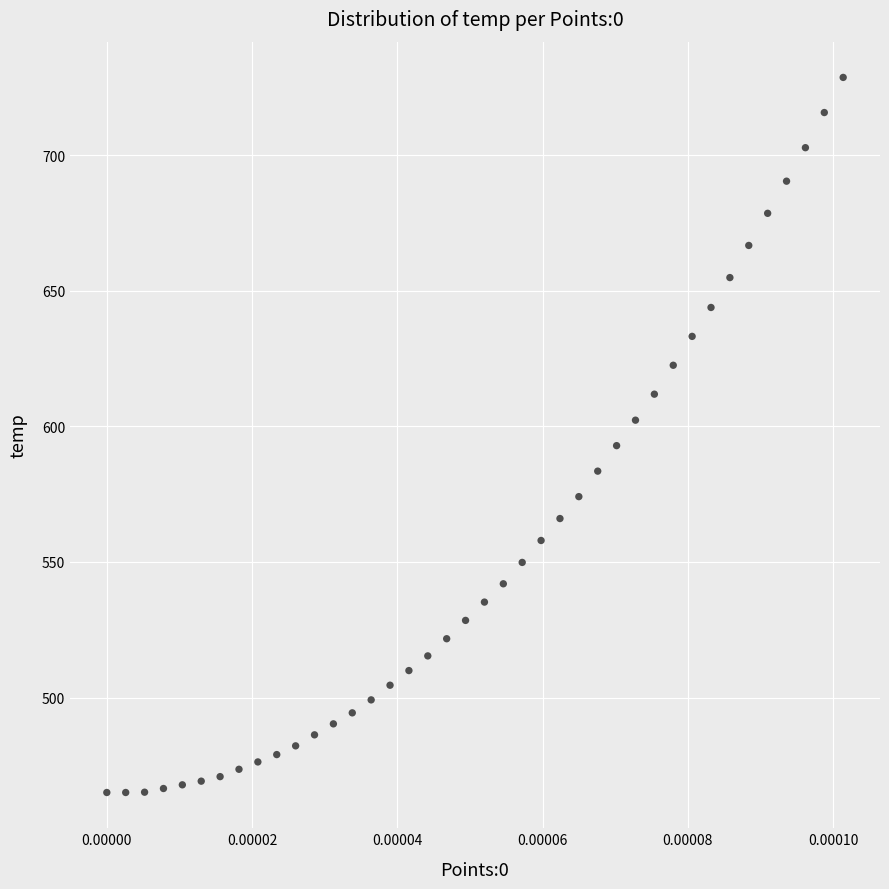

What Y value in the scatter plot is closest to 596?

592.9